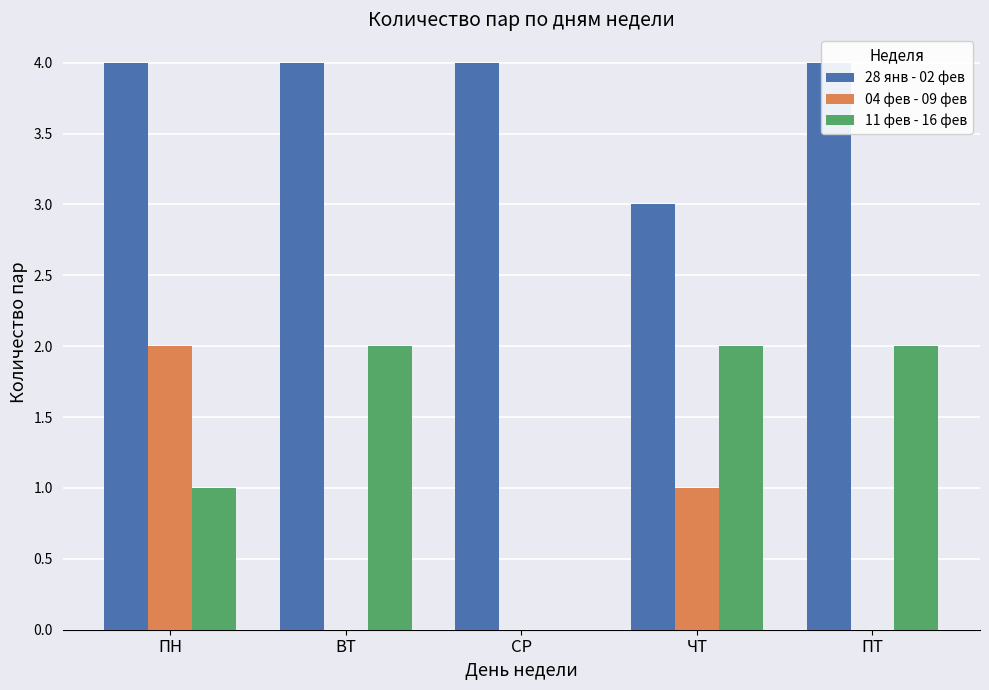

Is it true that 28 янв - 02 фев equals 4 at ВТ?

True